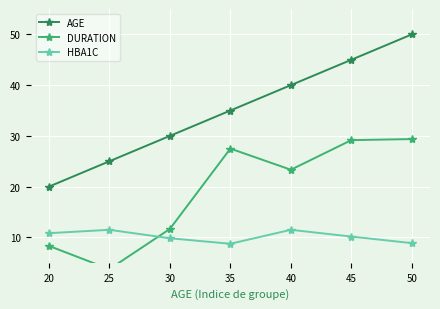

At which category is the sum across all series the highest?

50